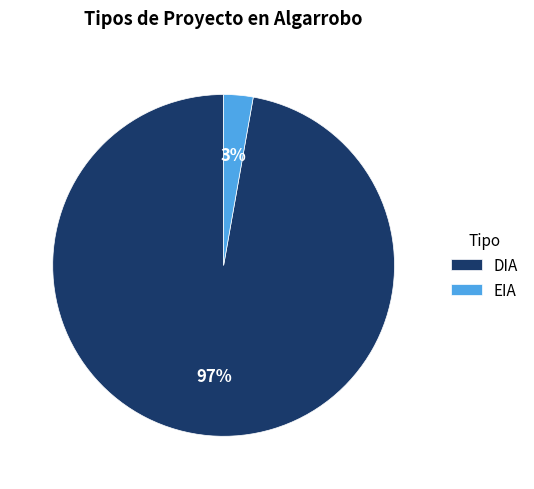

Which category has the smallest portion of the pie?

EIA